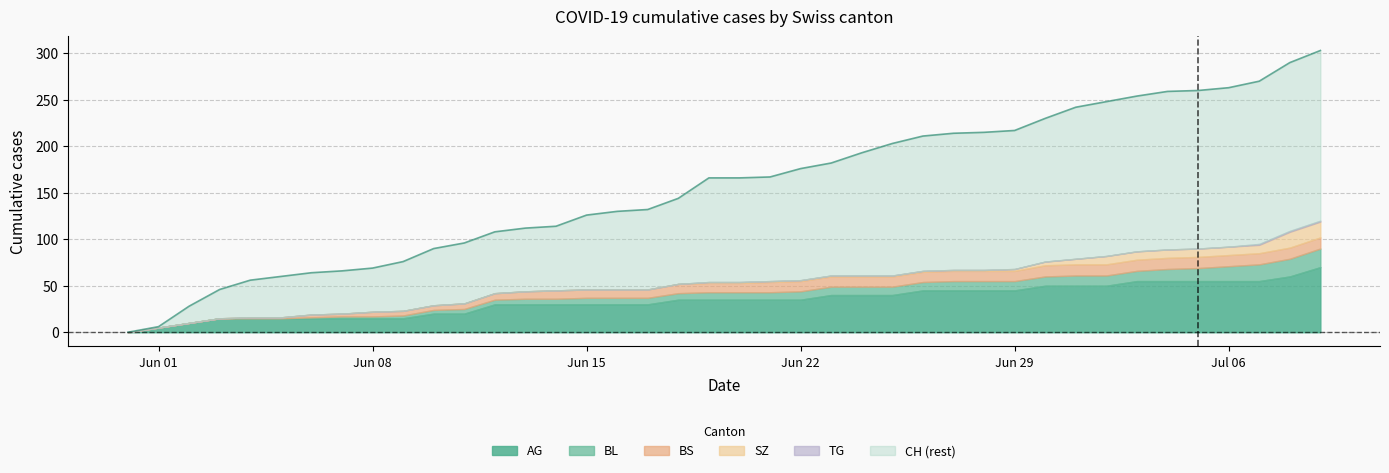

True or false: TG and SZ cross at least once.

False